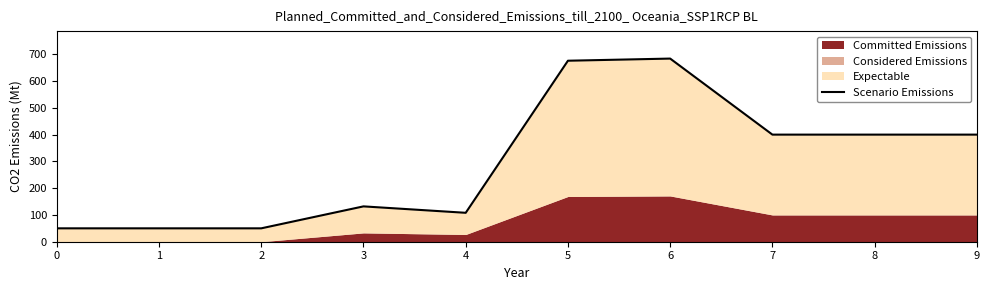

Reading right to left, extract all data points from this chart.

9=400	8=400	7=400	6=684	5=676	4=108	3=132	2=50	1=50	0=50